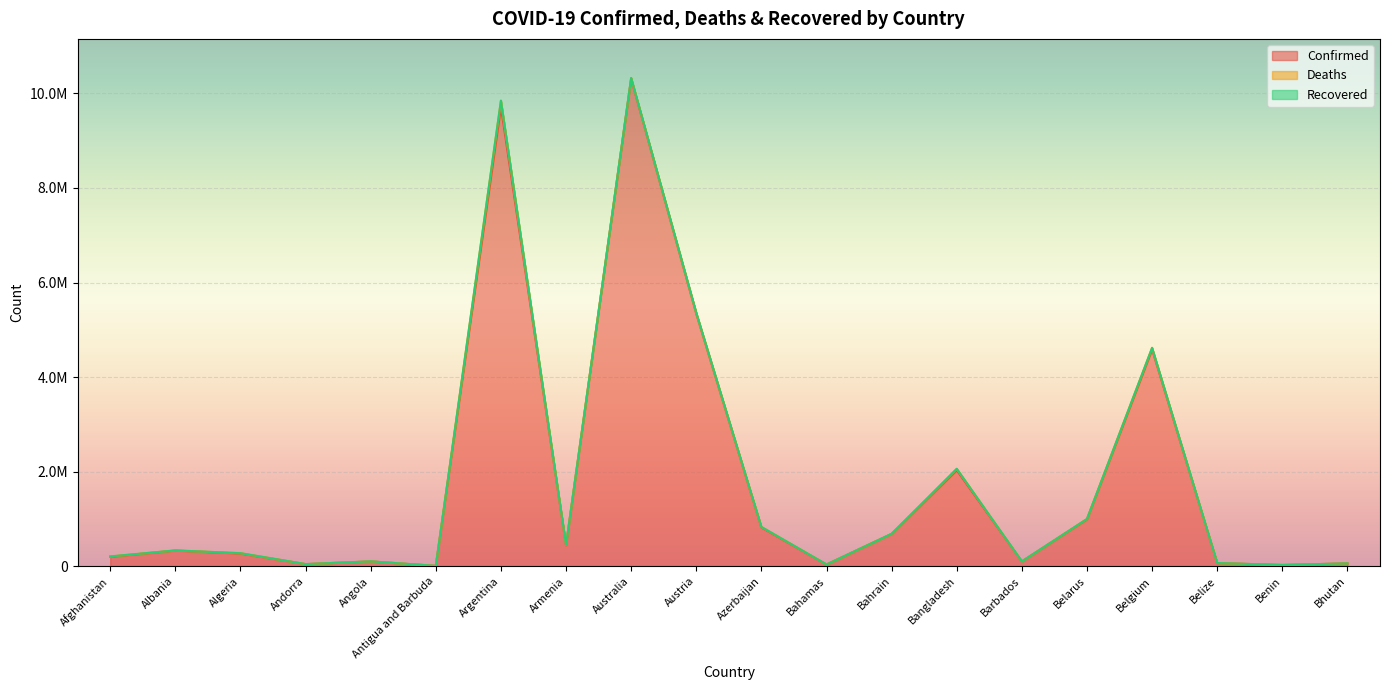

What position from the right is Azerbaijan?

10